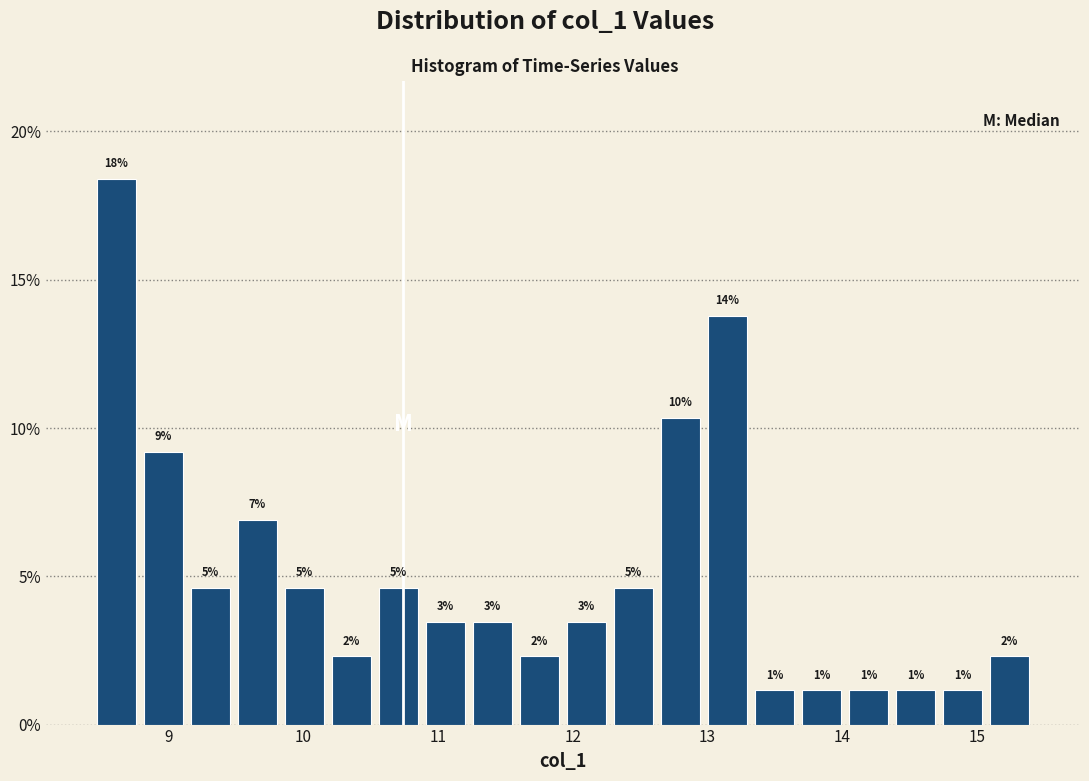

Around what value on the x-axis is the tallest bar? Give the approximate position of its centre, as read against the axis.

8.6